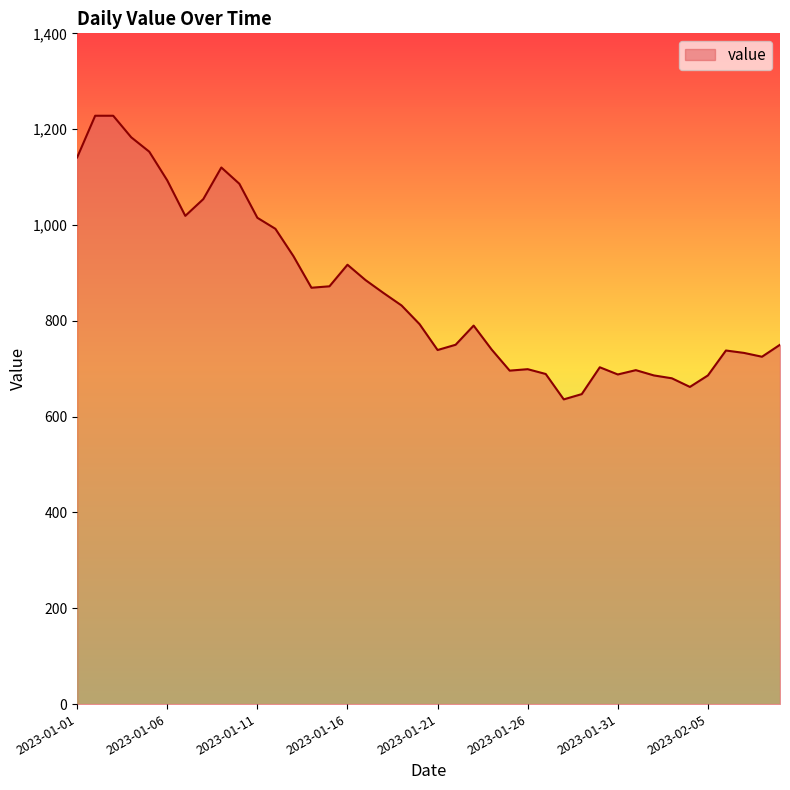

What is the difference between the maximum and minimum values?

592